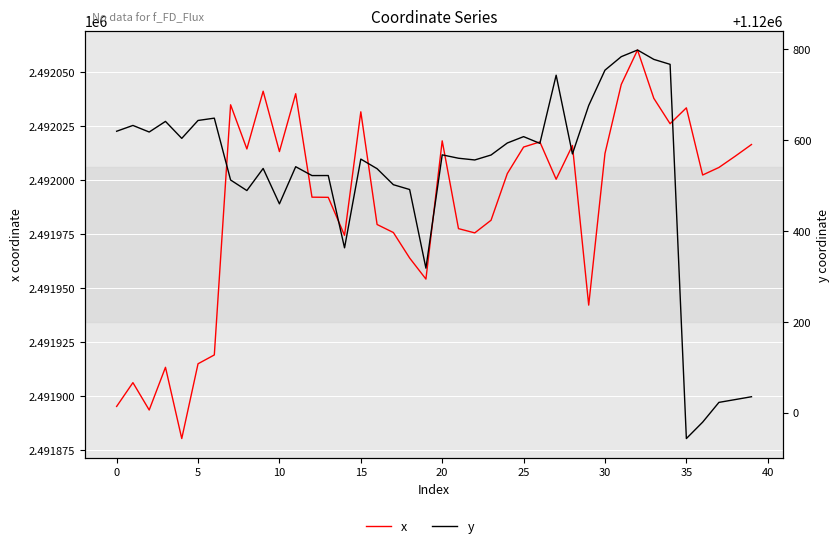

Is it true that y equals 1120035.1 at 39?

True